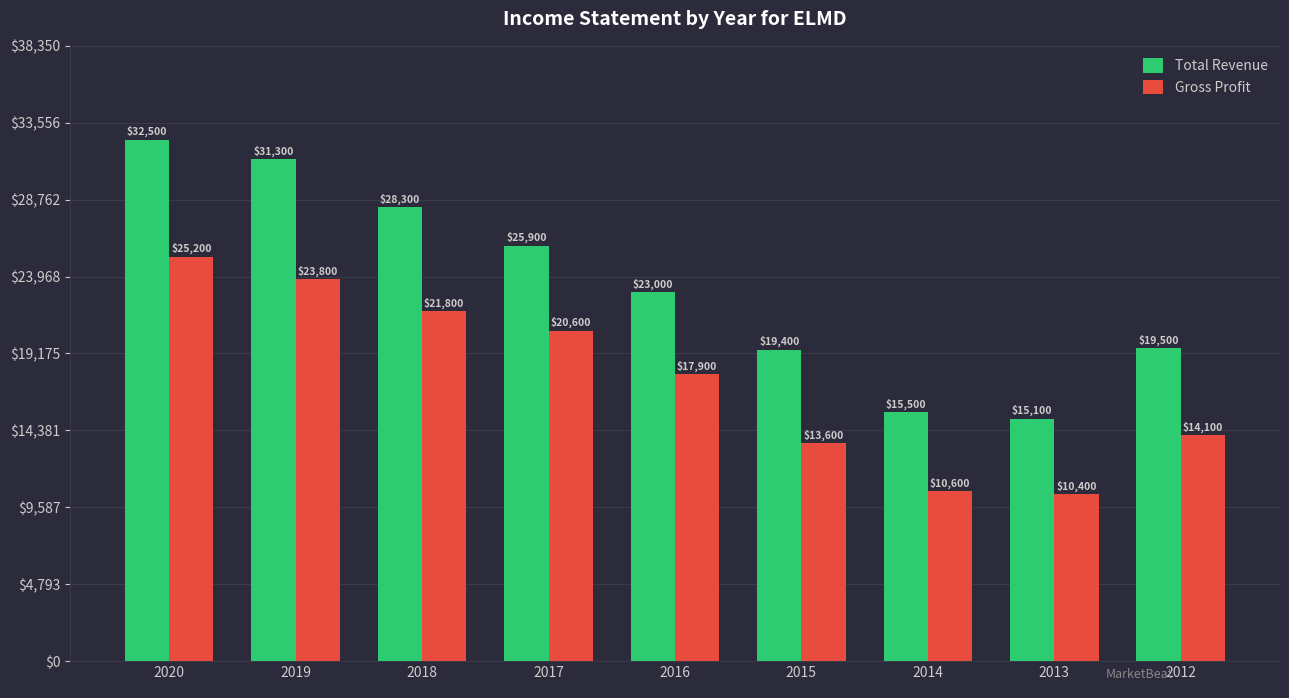

Between 2018 and 2013, which series saw the biggest shift?

Total Revenue